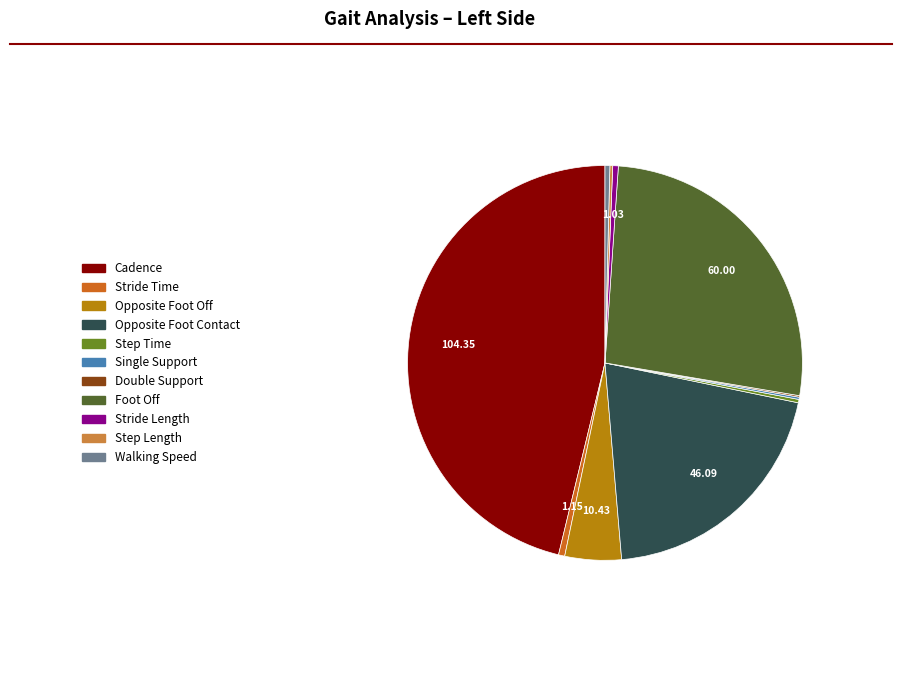

Which slice is the largest?

Cadence